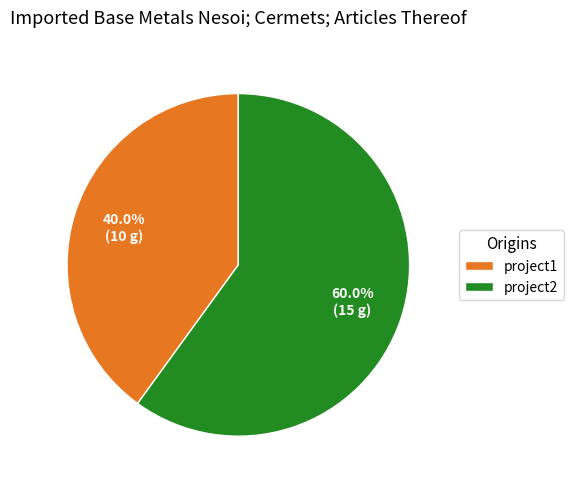

Combined, do project2 and project1 account for over 50%?

Yes